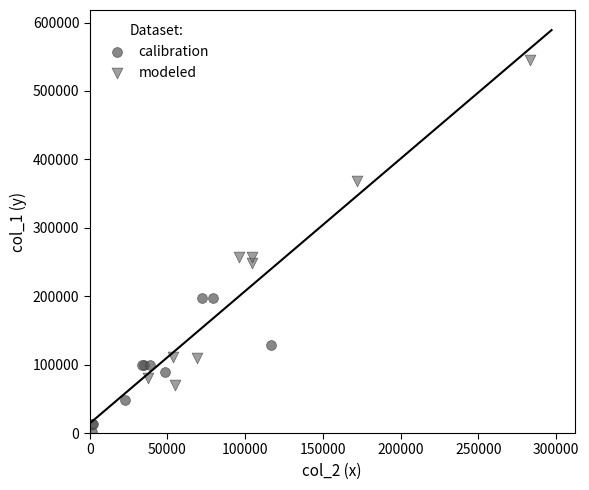

Which series has the widest spread of Y values?

modeled